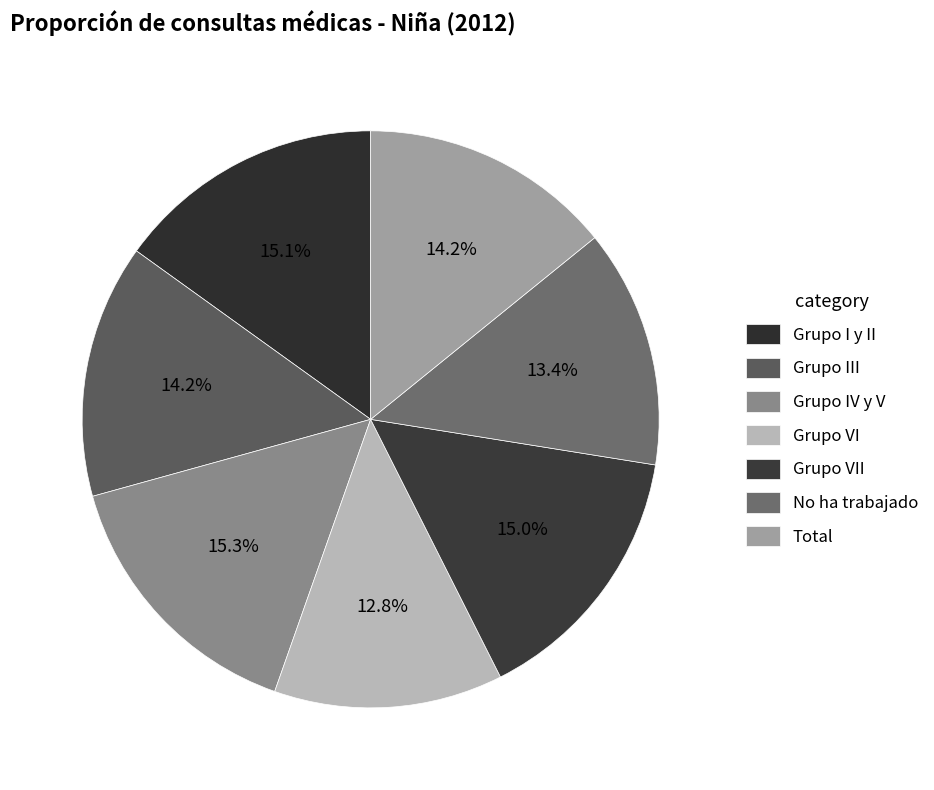

How many segments does this pie chart have?

7